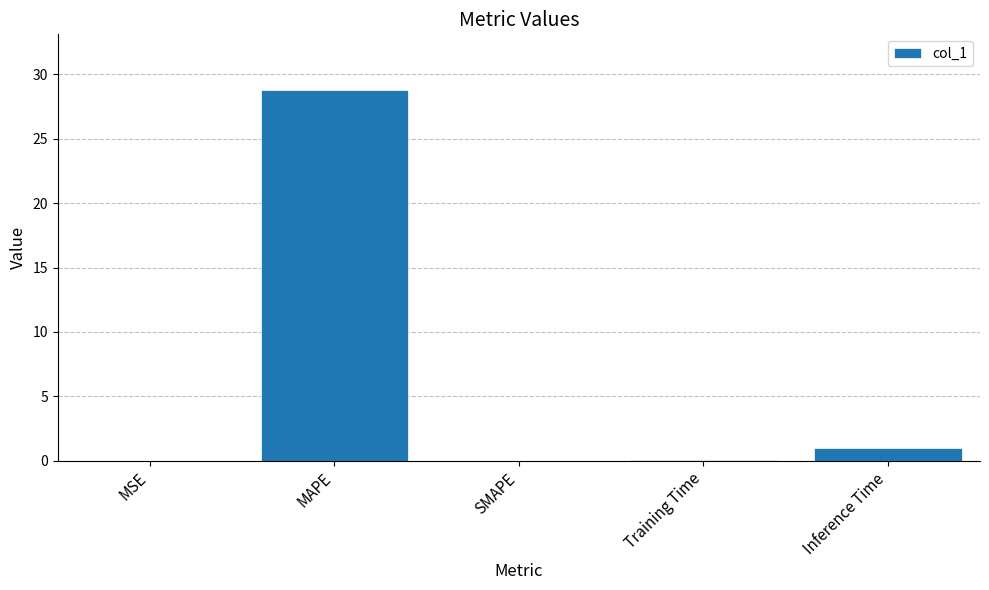

Which has a higher value, Inference Time or Training Time?

Inference Time